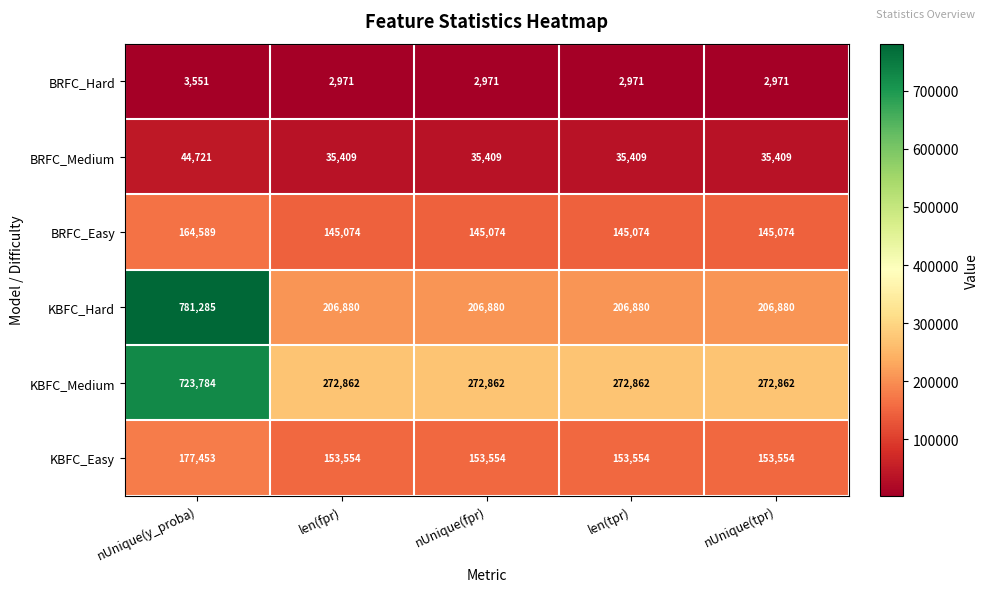

Rank the series by their maximum value, from lowest to highest.

BRFC_Hard, BRFC_Medium, BRFC_Easy, KBFC_Easy, KBFC_Medium, KBFC_Hard